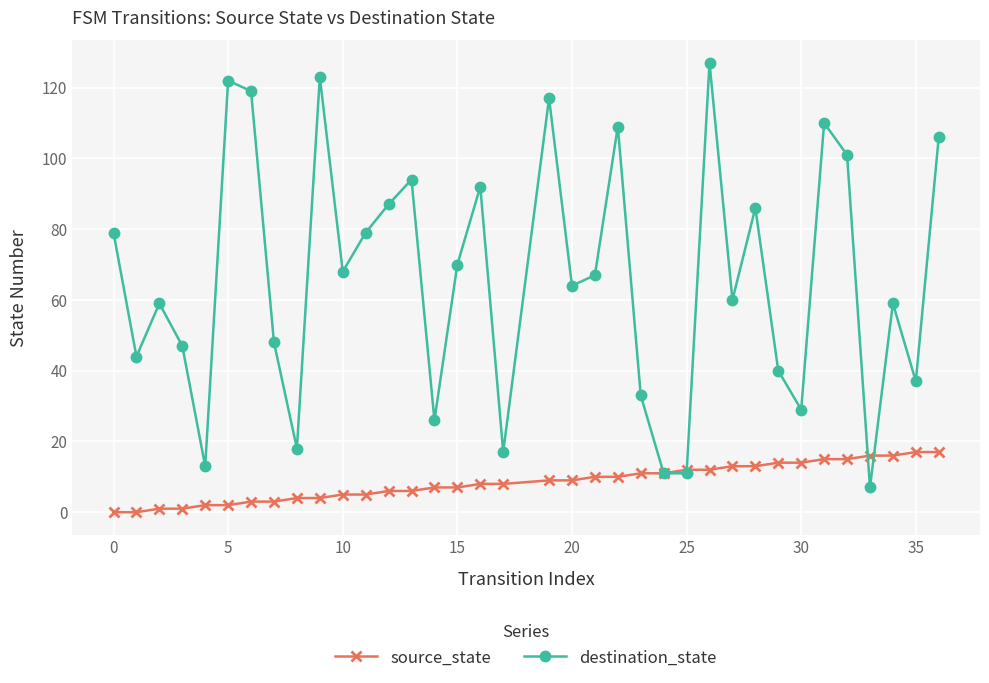

List the series in order of their peak value, highest first.

destination_state, source_state